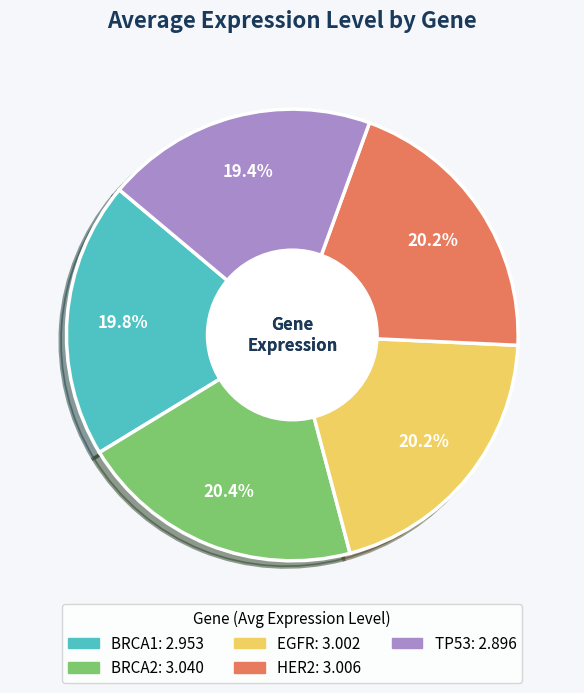

Does any single category account for the majority?

No